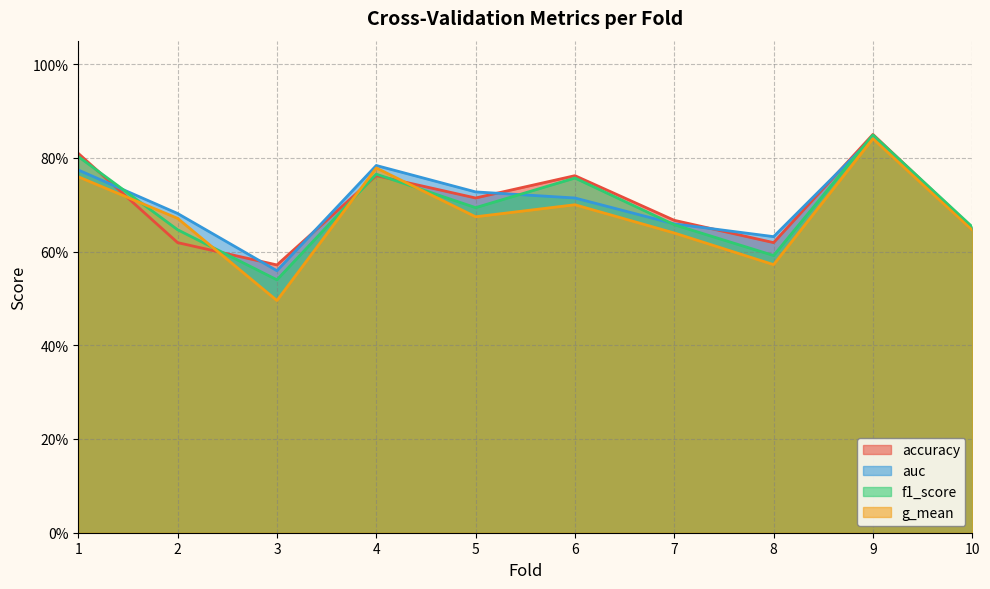

What is the smallest value displayed?

0.5